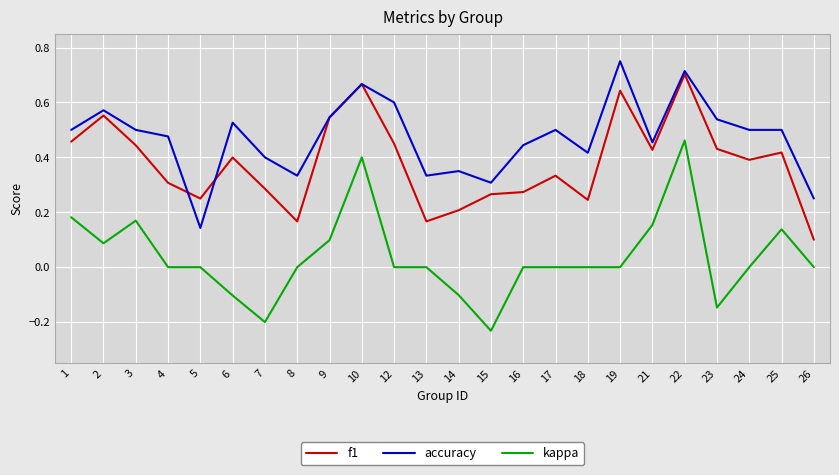

Which category has the highest value in the kappa series?

22